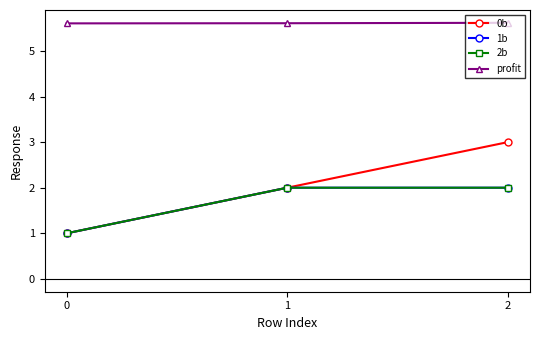

What is the difference between the maximum and minimum values in the 2b series?

1.0